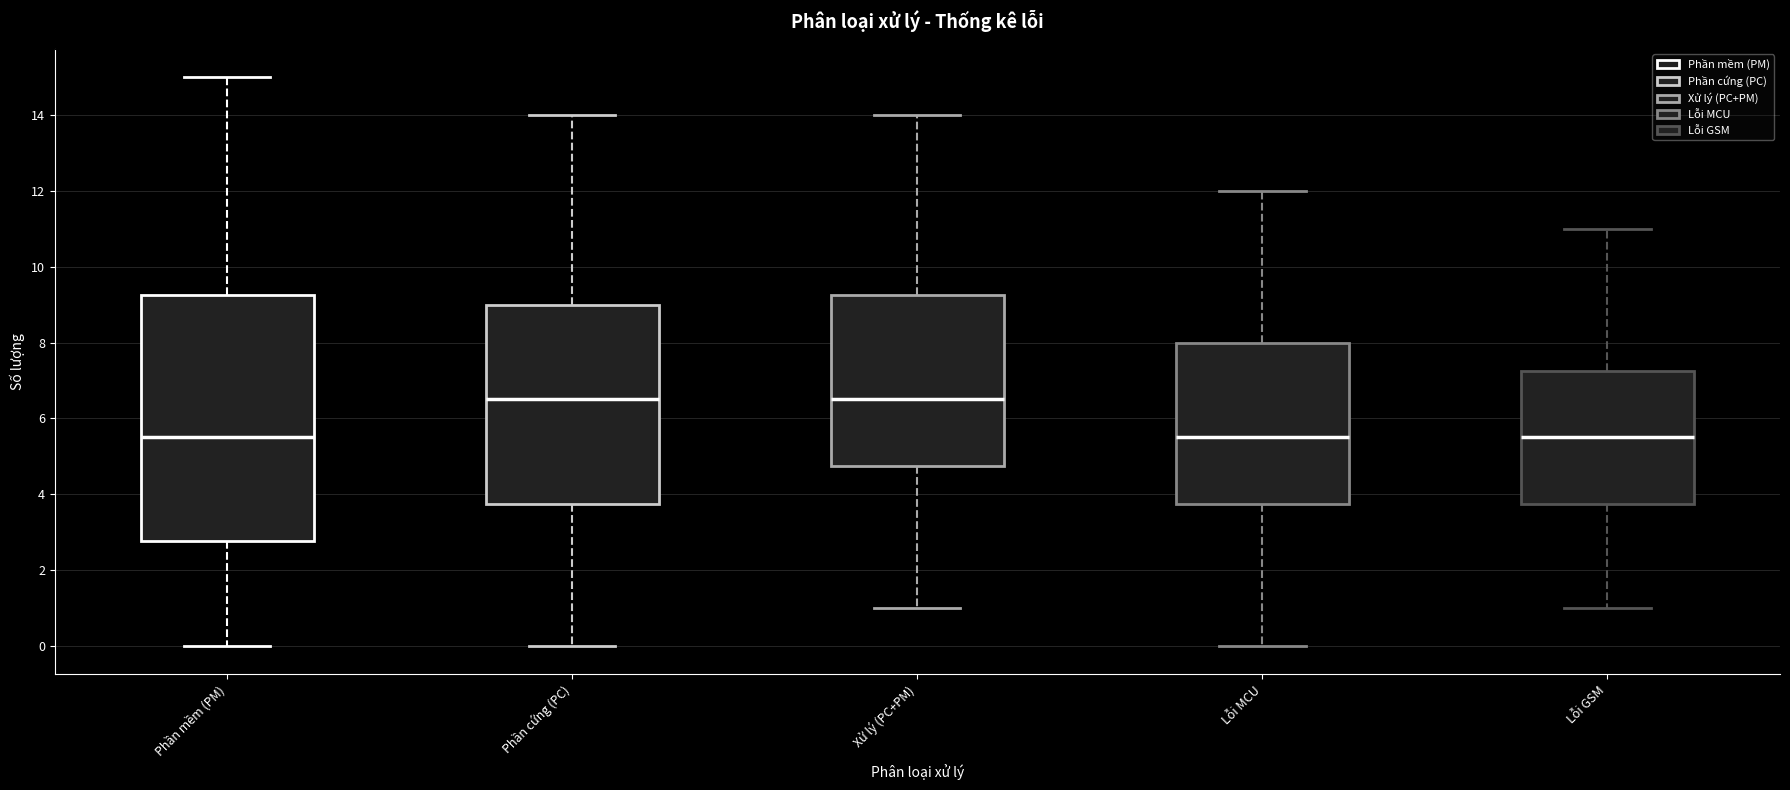

Reading left to right, read every box against the y-axis: the position of its median line, the range the box covers, and the ends of its whiskers. The values are not printed on the chart, so give them approximately, as read against the axis.

Phần mềm (PM): median 5.6, box 2.8 to 9.2, whiskers 0.0 to 15.0
Phần cứng (PC): median 6.6, box 3.8 to 9.0, whiskers 0.0 to 14.0
Xử lý (PC+PM): median 6.6, box 4.8 to 9.2, whiskers 1.0 to 14.0
Lỗi MCU: median 5.6, box 3.8 to 8.0, whiskers 0.0 to 12.0
Lỗi GSM: median 5.6, box 3.8 to 7.2, whiskers 1.0 to 11.0